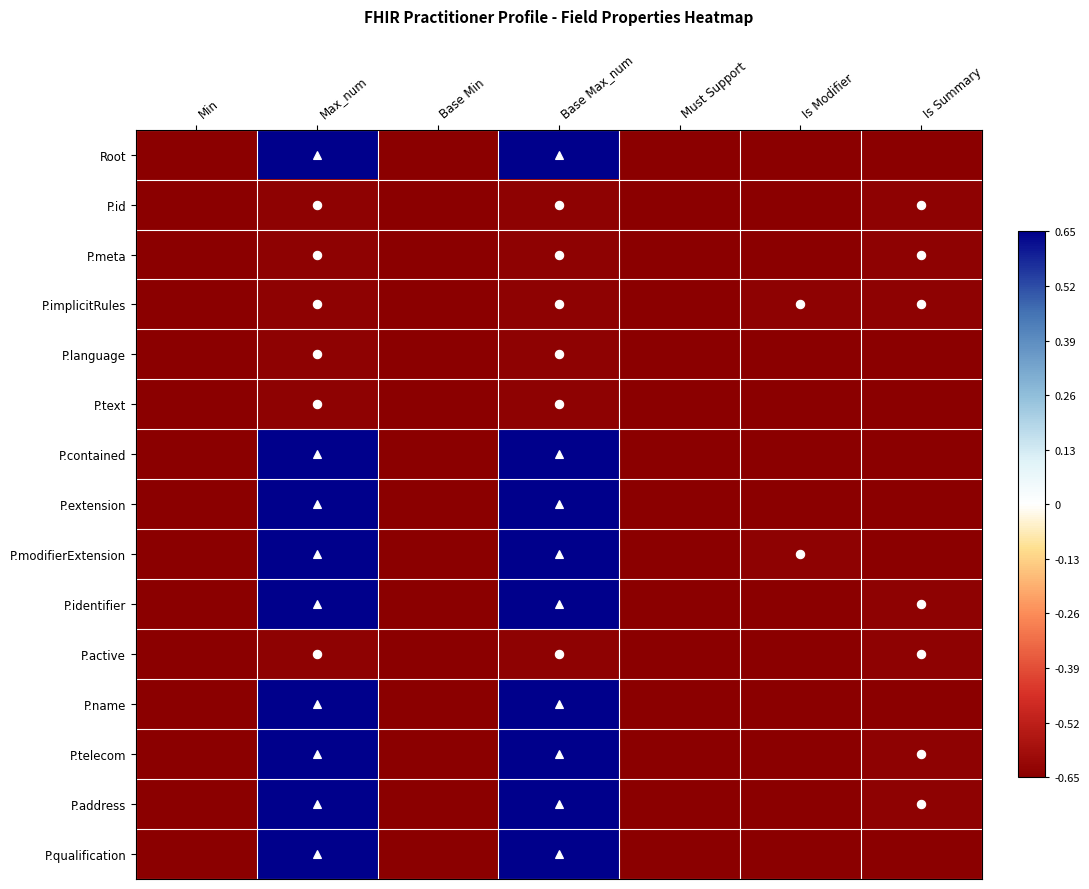

How many distinct data groups are displayed?

15